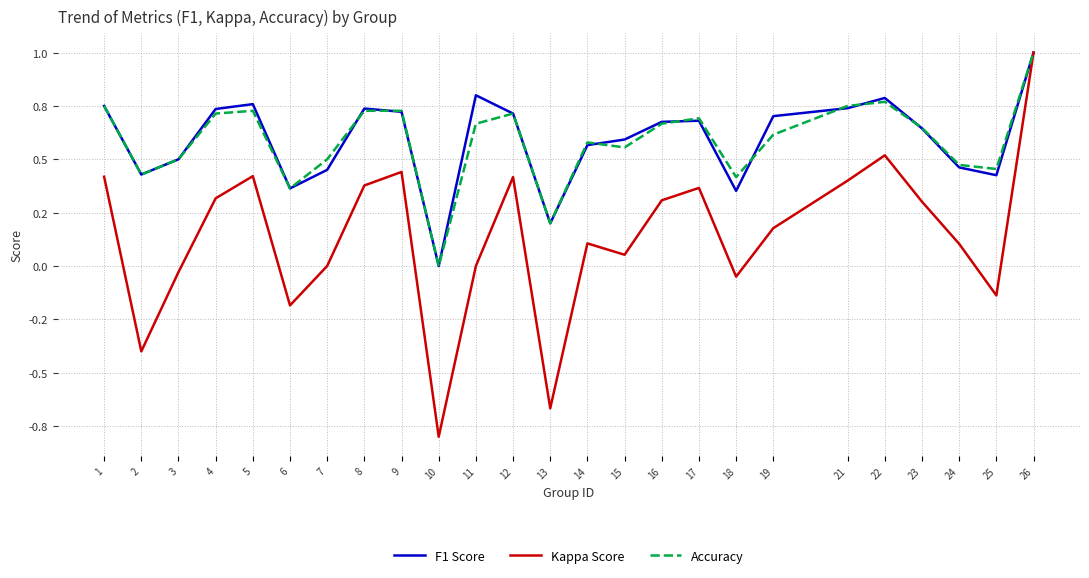

Reading left to right, list all the values displayed in this chart.

F1 Score: 1=0.8	2=0.4	3=0.5	4=0.7	5=0.8	6=0.4	7=0.5	8=0.7	9=0.7	10=0.0	11=0.8	12=0.7	13=0.2	14=0.6	15=0.6	16=0.7	17=0.7	18=0.4	19=0.7	21=0.7	22=0.8	23=0.6	24=0.5	25=0.4	26=1.0
Kappa Score: 1=0.4	2=-0.4	3=-0.0	4=0.3	5=0.4	6=-0.2	7=0.0	8=0.4	9=0.4	10=-0.8	11=0.0	12=0.4	13=-0.7	14=0.1	15=0.1	16=0.3	17=0.4	18=-0.1	19=0.2	21=0.4	22=0.5	23=0.3	24=0.1	25=-0.1	26=1.0
Accuracy: 1=0.8	2=0.4	3=0.5	4=0.7	5=0.7	6=0.4	7=0.5	8=0.7	9=0.7	10=0.0	11=0.7	12=0.7	13=0.2	14=0.6	15=0.6	16=0.7	17=0.7	18=0.4	19=0.6	21=0.8	22=0.8	23=0.6	24=0.5	25=0.5	26=1.0